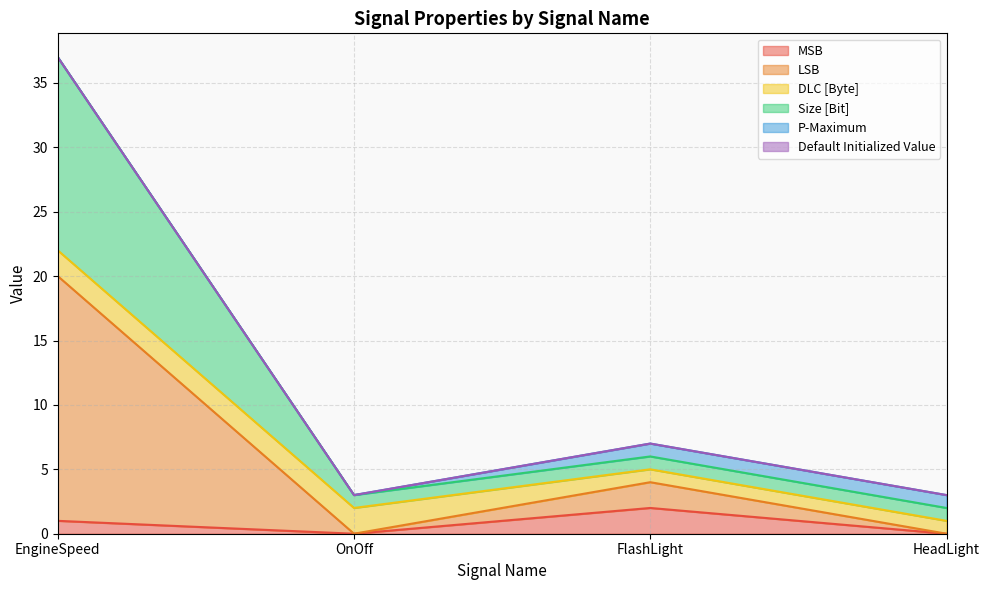

At which category is the sum across all series the highest?

EngineSpeed